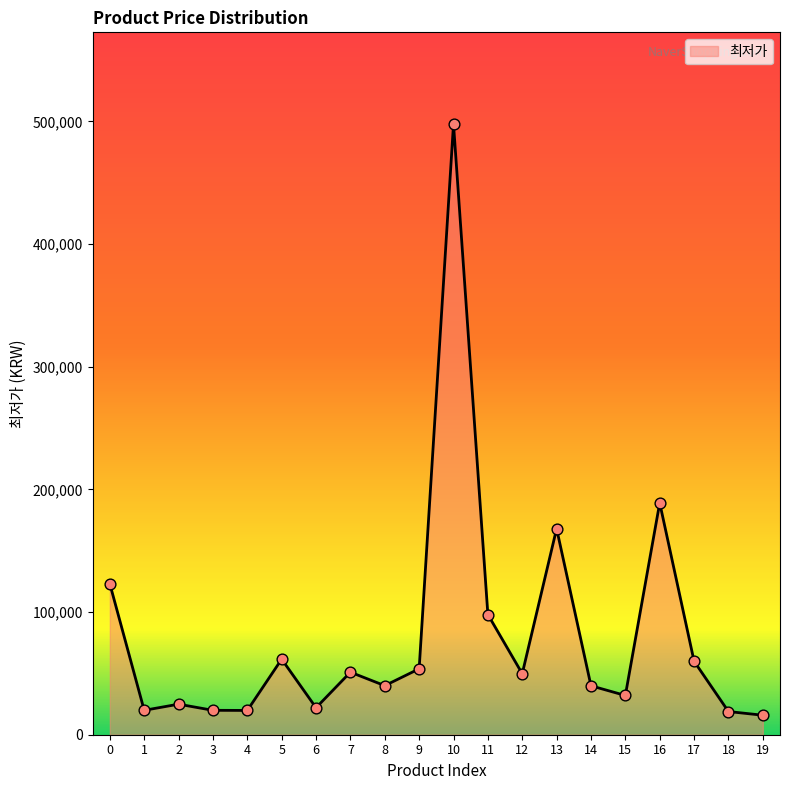

What is the change in value from 0 to 4?

-103200